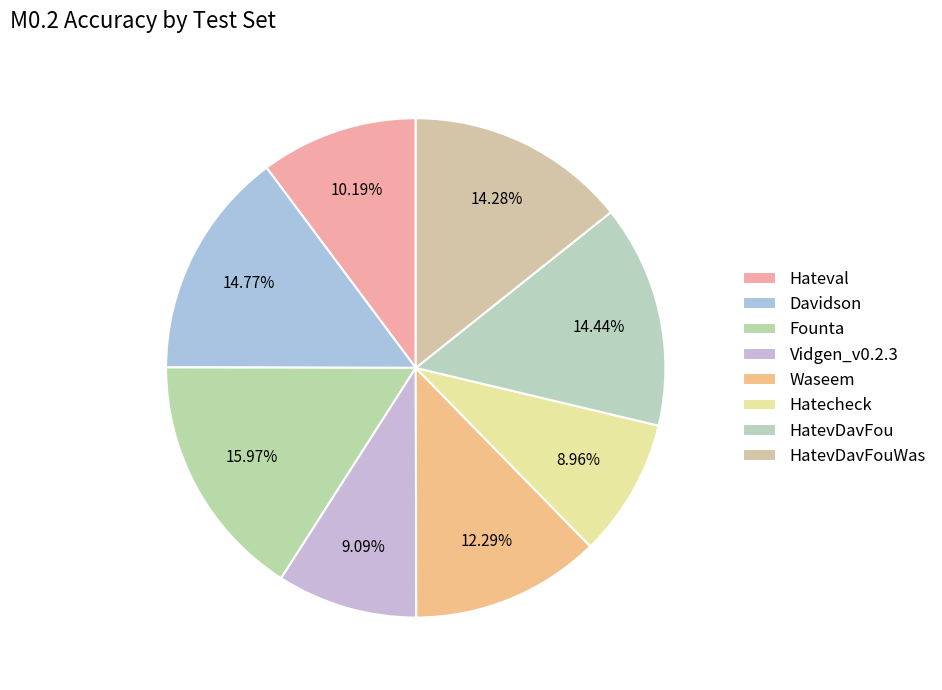

True or false: Vidgen_v0.2.3 accounts for 9% of the total.

True